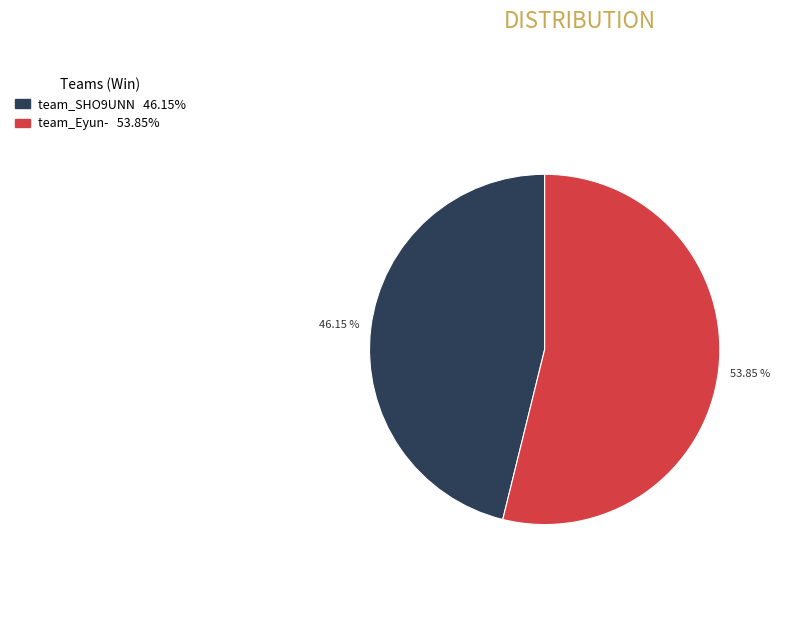

To the nearest percent, what is the difference between the largest and smallest slice percentages?

8%